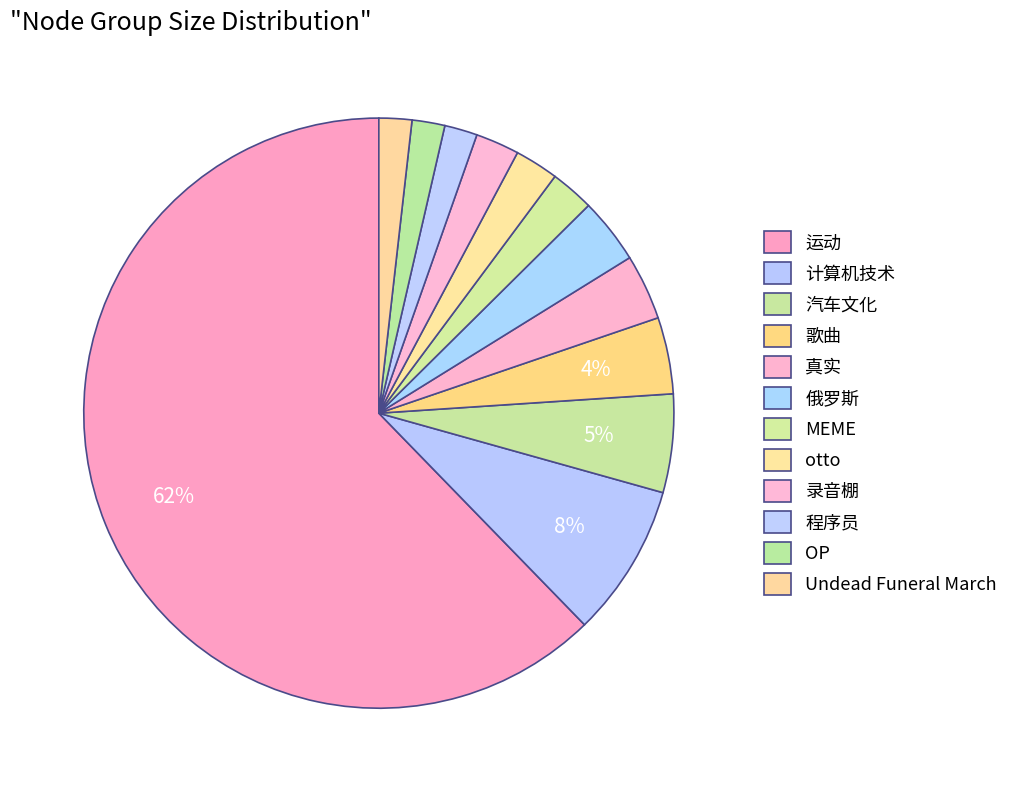

Combined, what portion of the pie is 录音棚 and 真实?

6.0%